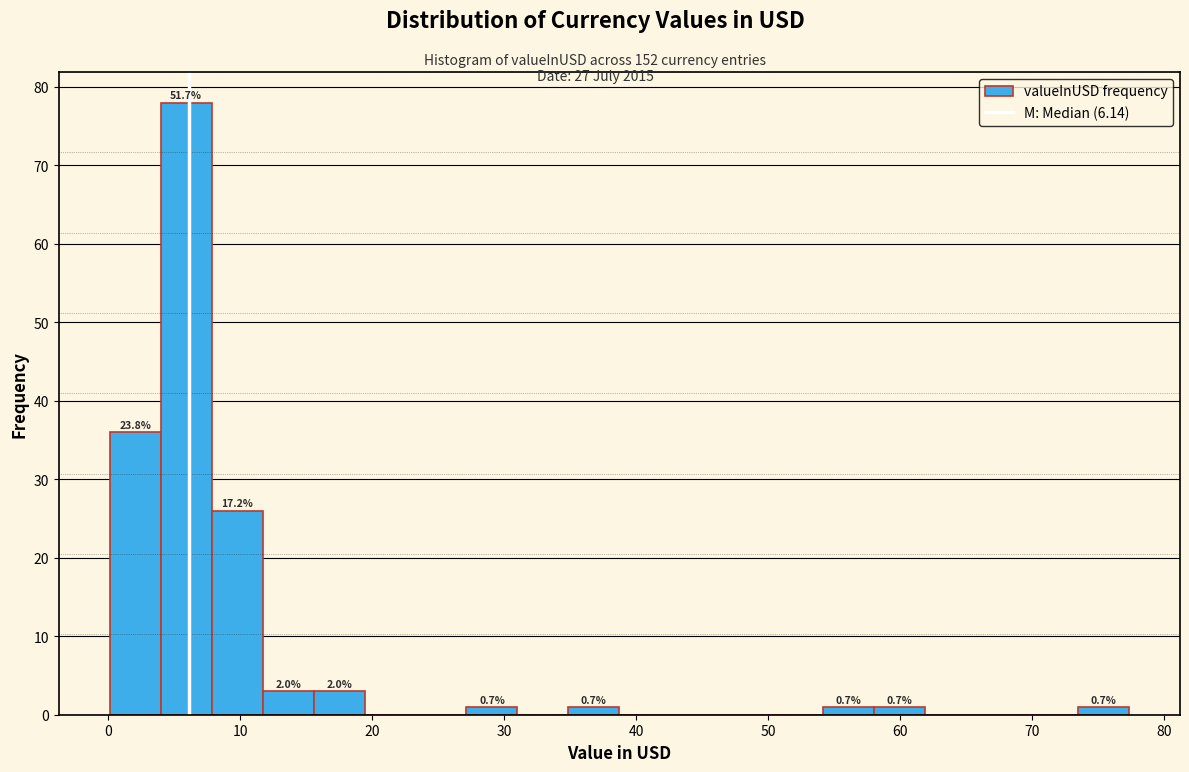

Read against the x-axis, roughly where is the centre of the tallest bar?

6